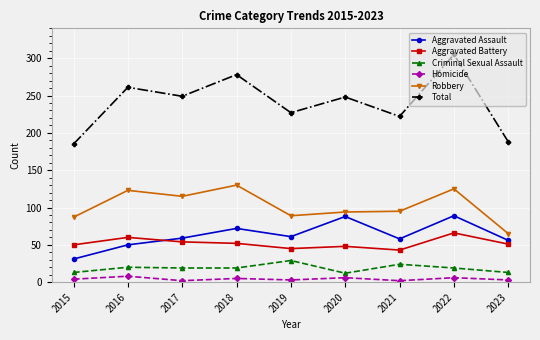

Which label corresponds to the largest value in the chart?

2022